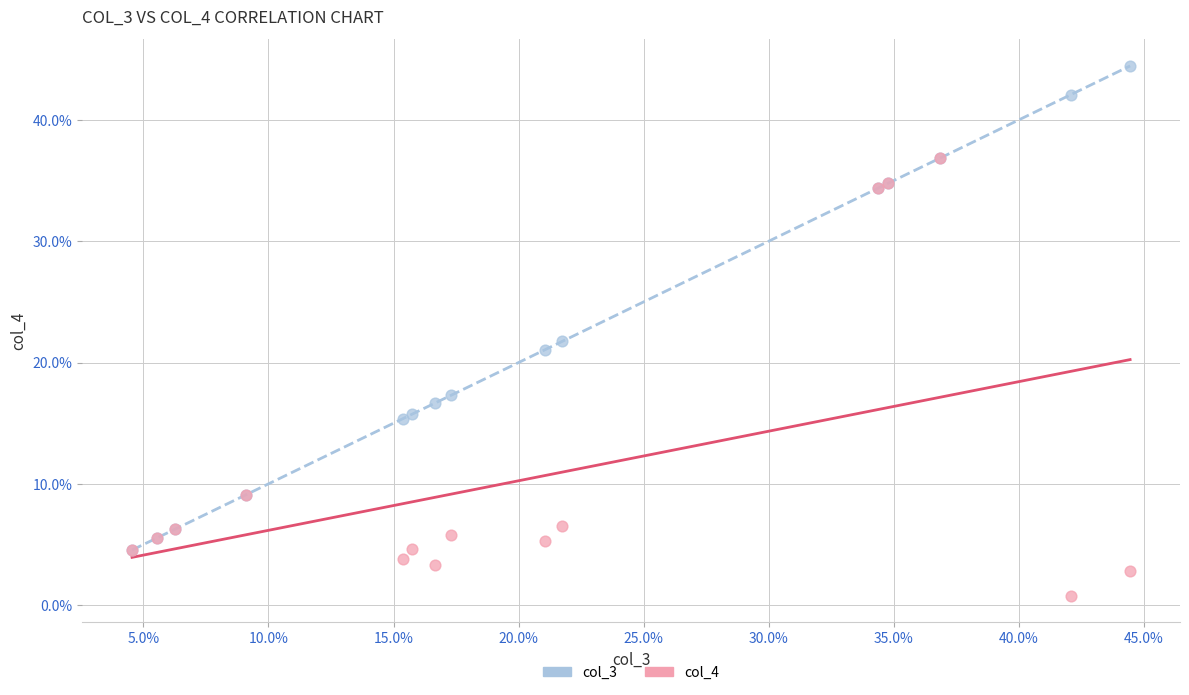

Which series has the widest spread of Y values?

col_3